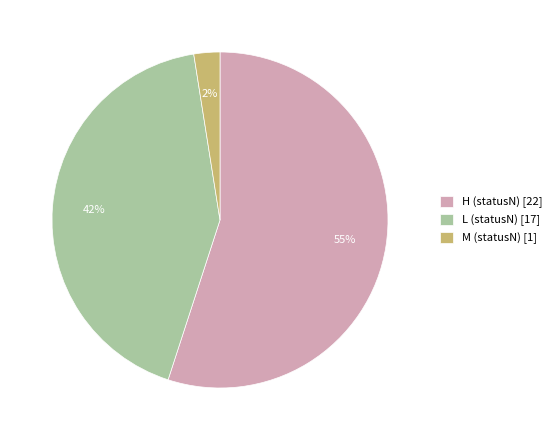

Is it true that L (statusN) [17] is 42% of the pie?

True